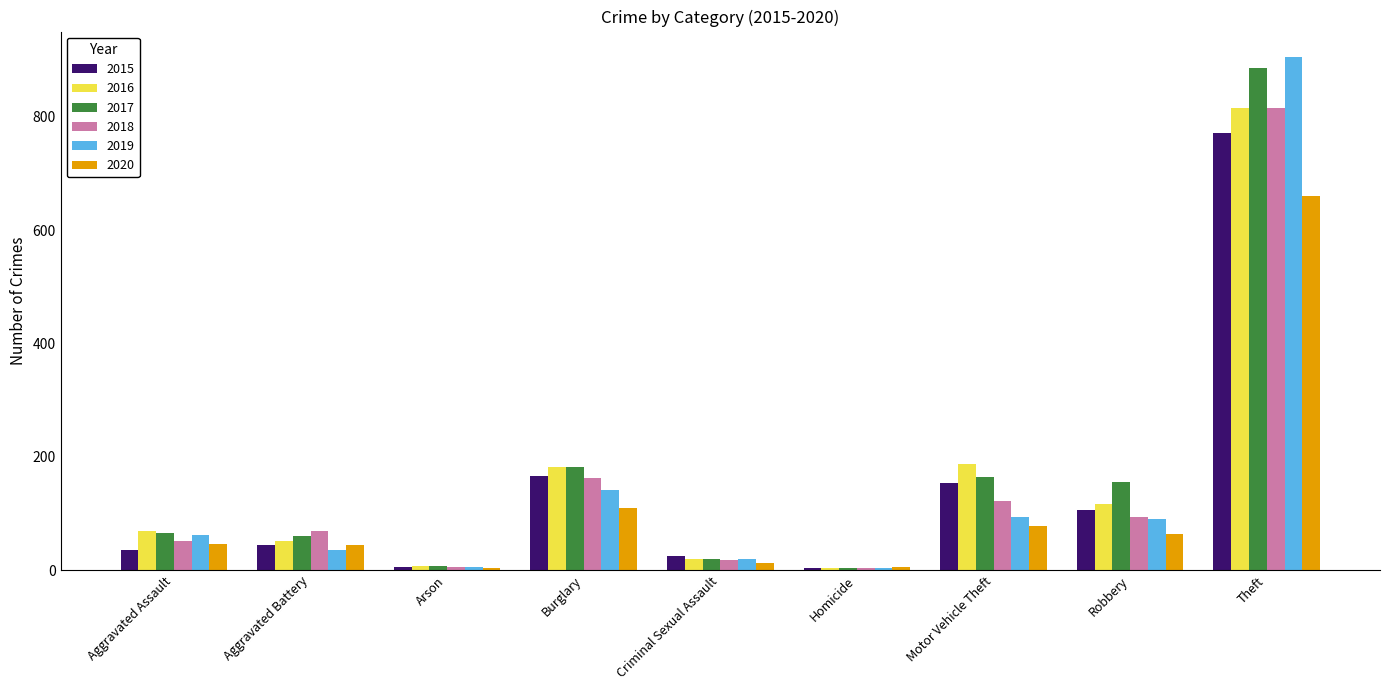

Which series has the largest total across all categories?

2017